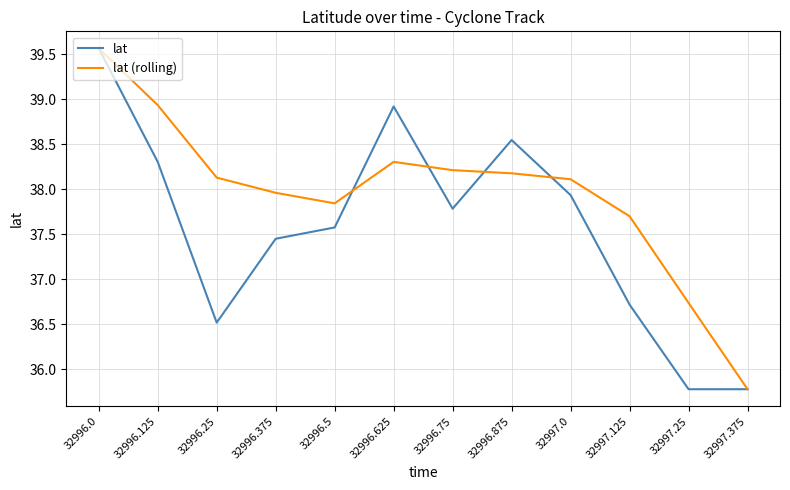

At how many categories does at least one series exceed 36?

11